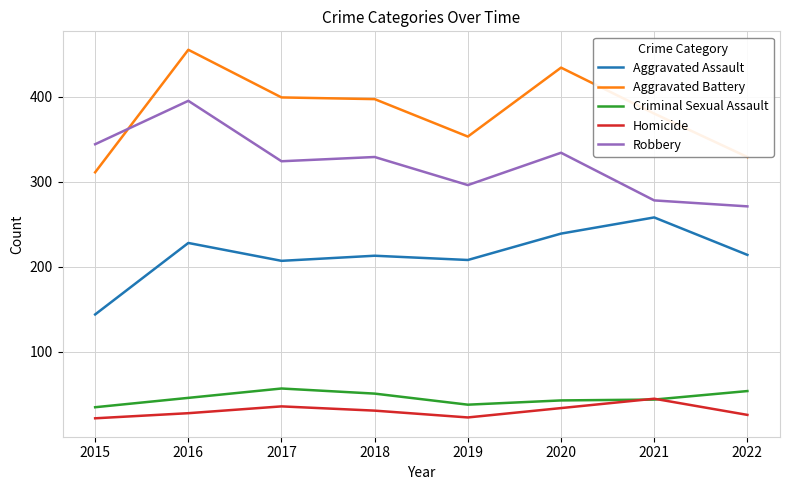

What value does the Criminal Sexual Assault series have at 2022?

54